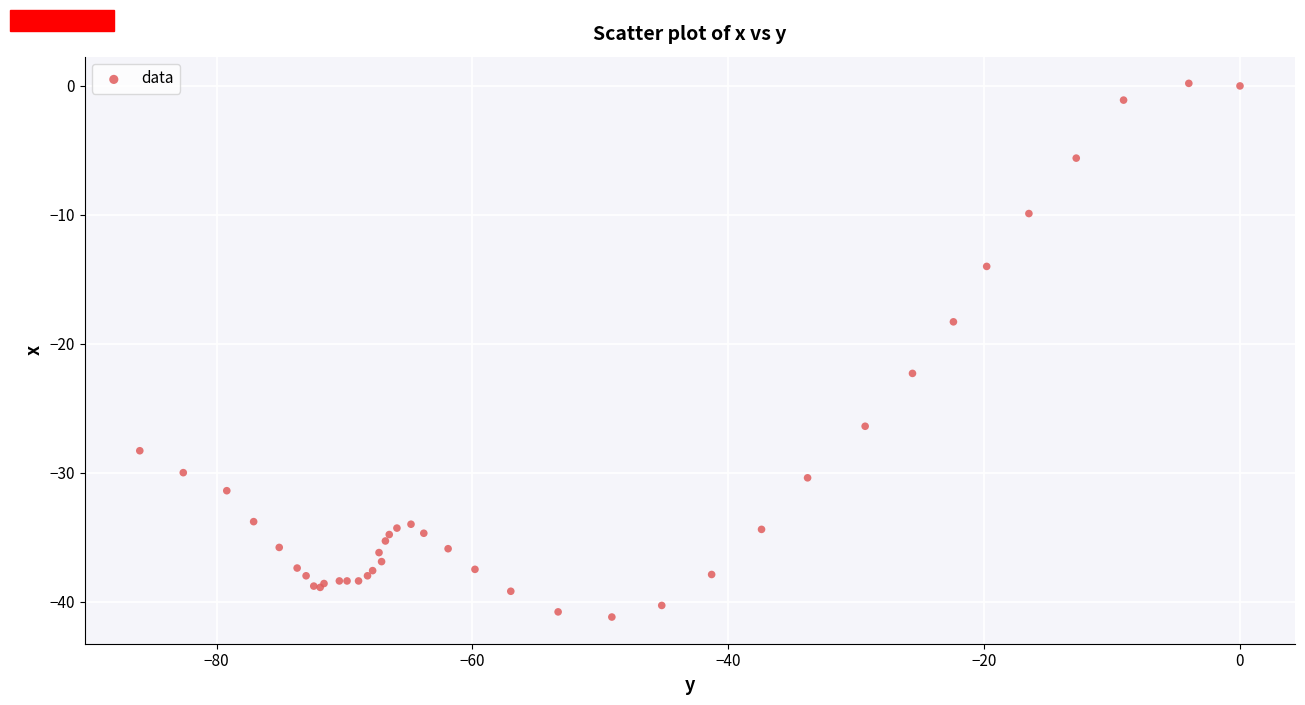

What Y value in the scatter plot is closest to -20?

-18.3